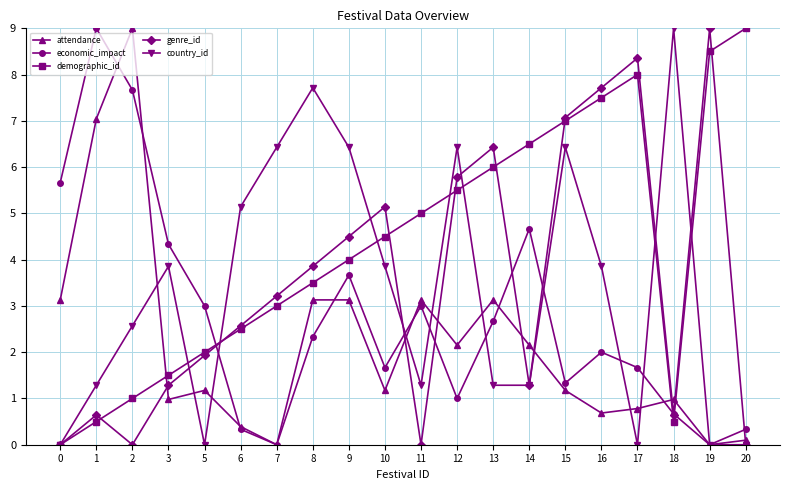

Reading left to right, extract all data points from this chart.

attendance: 3.1	7.0	9.0	1.0	1.2	0.4	0.0	3.1	3.1	1.2	3.1	2.2	3.1	2.2	1.2	0.7	0.8	1.0	0.0	0.1
economic_impact: 5.7	9.0	7.7	4.3	3.0	0.3	0.0	2.3	3.7	1.7	3.0	1.0	2.7	4.7	1.3	2.0	1.7	0.7	0.0	0.3
demographic_id: 0.0	0.5	1.0	1.5	2.0	2.5	3.0	3.5	4.0	4.5	5.0	5.5	6.0	6.5	7.0	7.5	8.0	0.5	8.5	9.0
genre_id: 0.0	0.6	0.0	1.3	1.9	2.6	3.2	3.9	4.5	5.1	0.0	5.8	6.4	1.3	7.1	7.7	8.4	0.6	9.0	0.0
country_id: 0.0	1.3	2.6	3.9	0.0	5.1	6.4	7.7	6.4	3.9	1.3	6.4	1.3	1.3	6.4	3.9	0.0	9.0	0.0	0.0